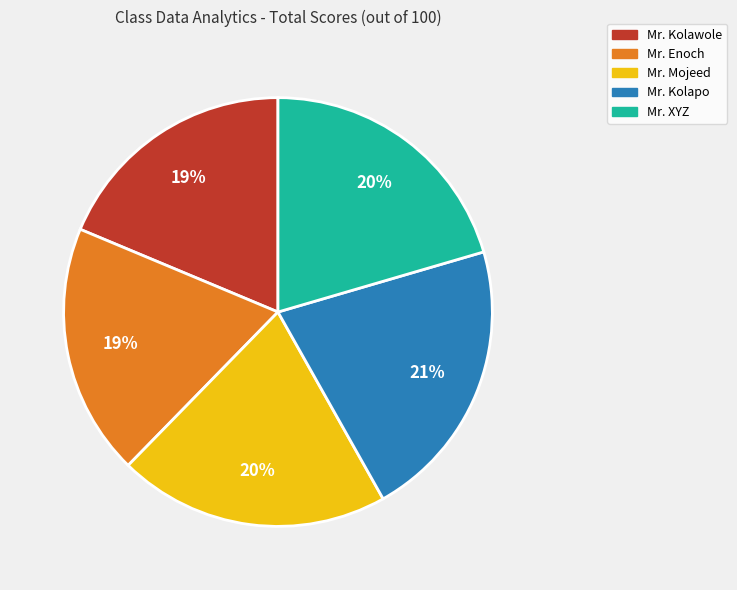

What is the largest slice in the pie chart?

Mr. Kolapo